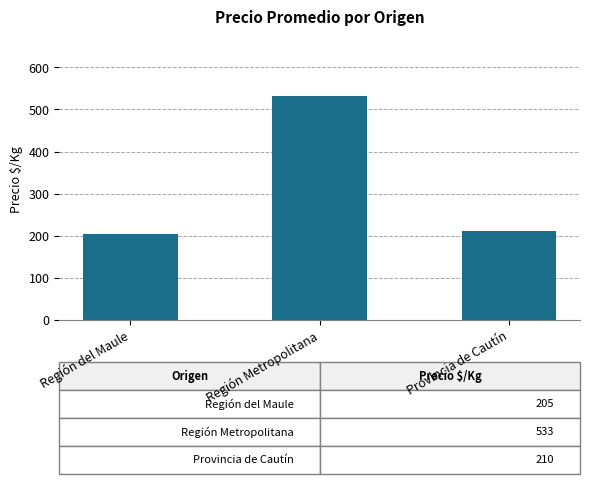

What is the change in value from Región del Maule to Región Metropolitana?

+328